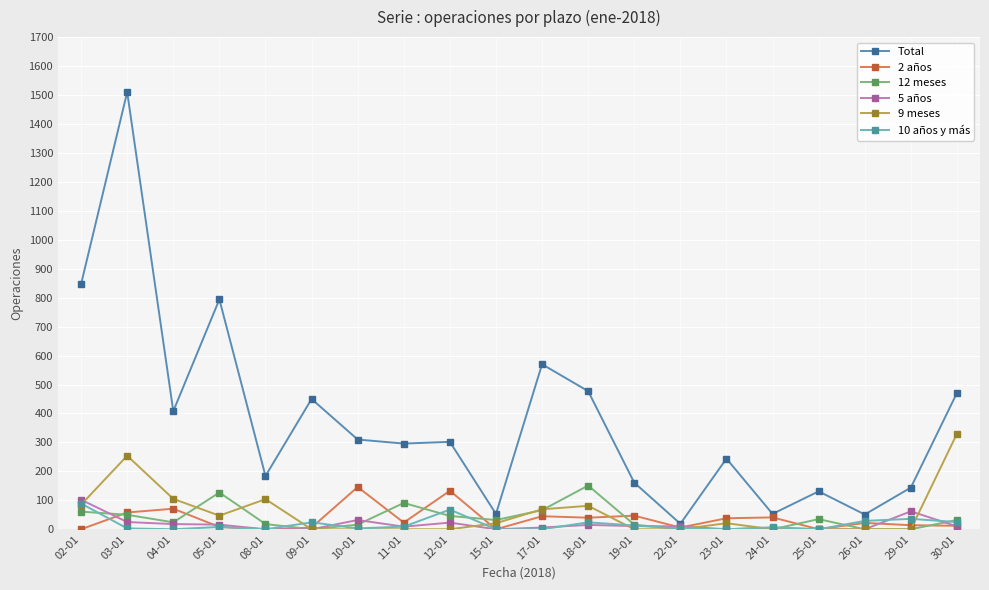

What are all the series names shown in the legend?

Total, 2 años, 12 meses, 5 años, 9 meses, 10 años y más